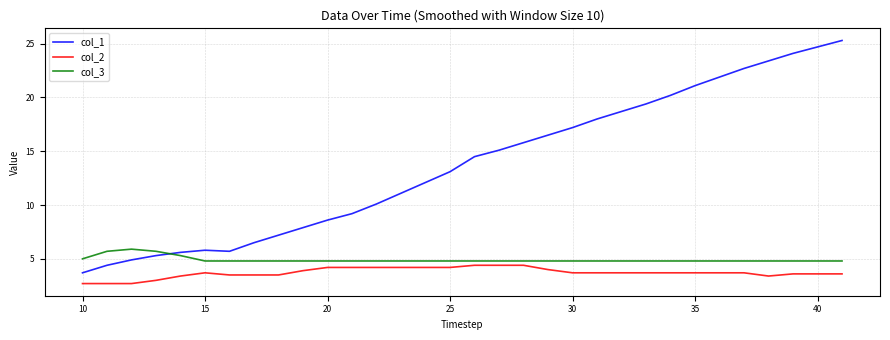

True or false: col_1 and col_2 intersect in this chart.

False